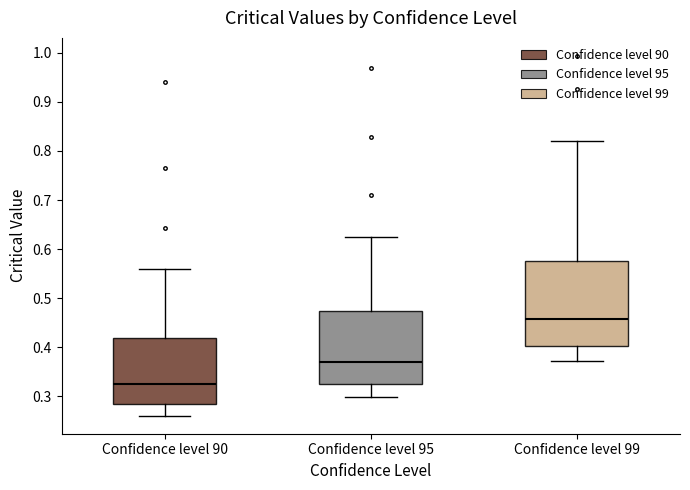

Which box has the highest median line?

Confidence level 99